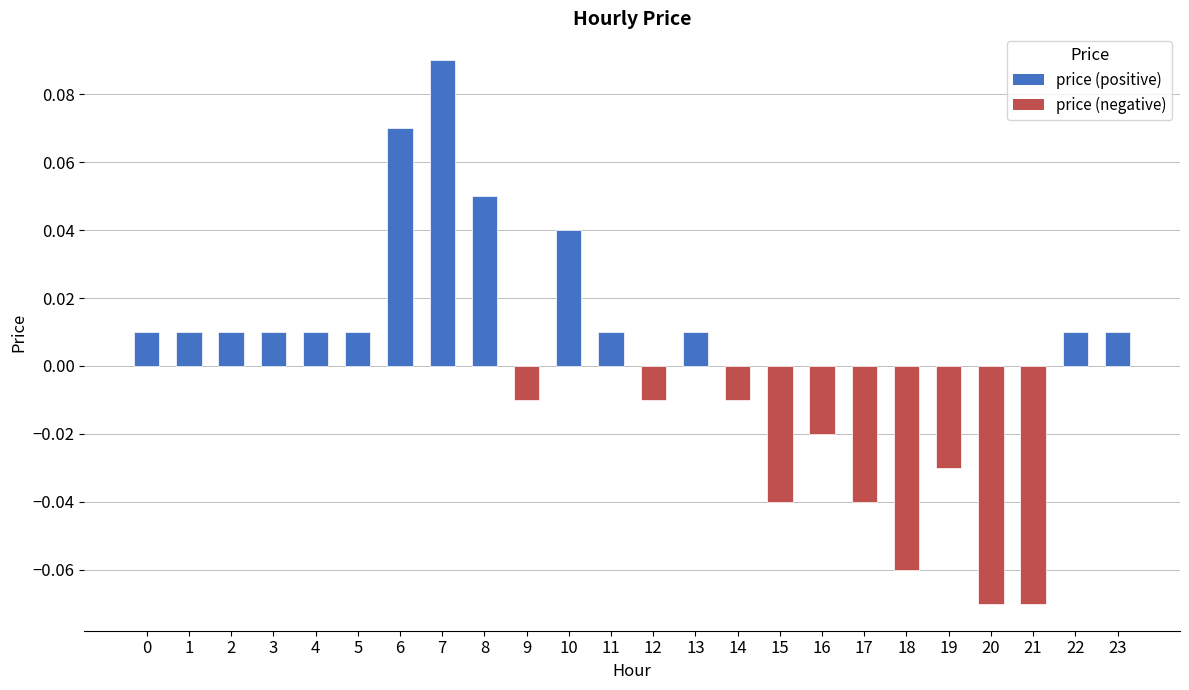

Which has a higher value, 20 or 23?

23